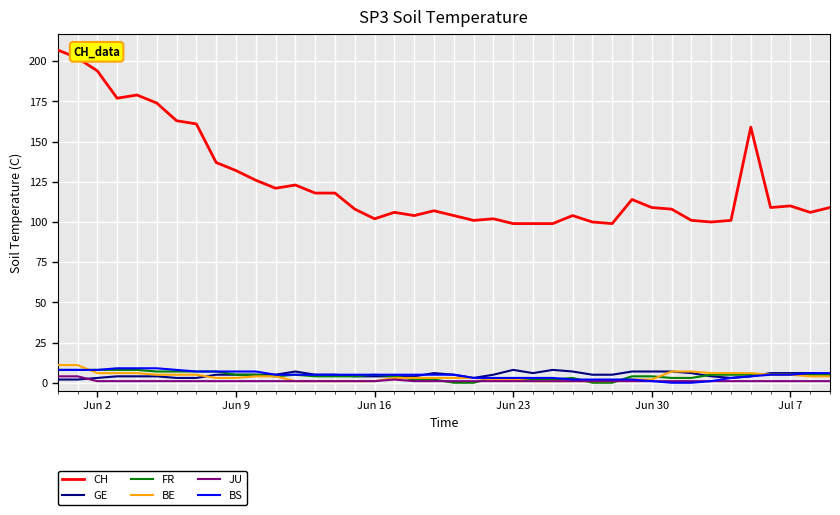

Which series has the widest spread of values?

CH